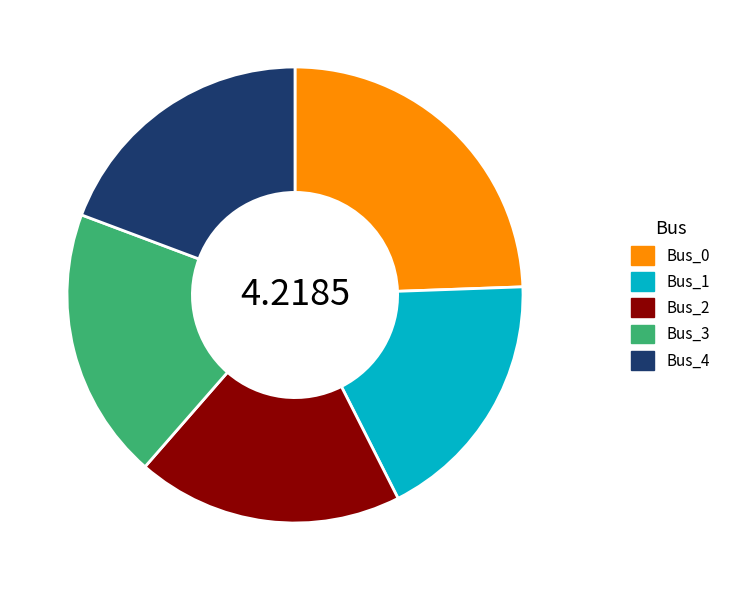

What is the smallest slice in the pie chart?

Bus_1